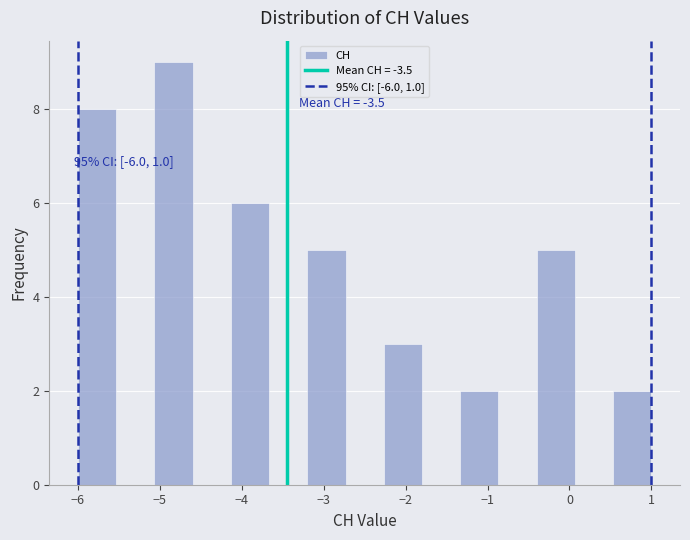

Over which range of the x-axis is the bar tallest?

-5.1 to -4.6